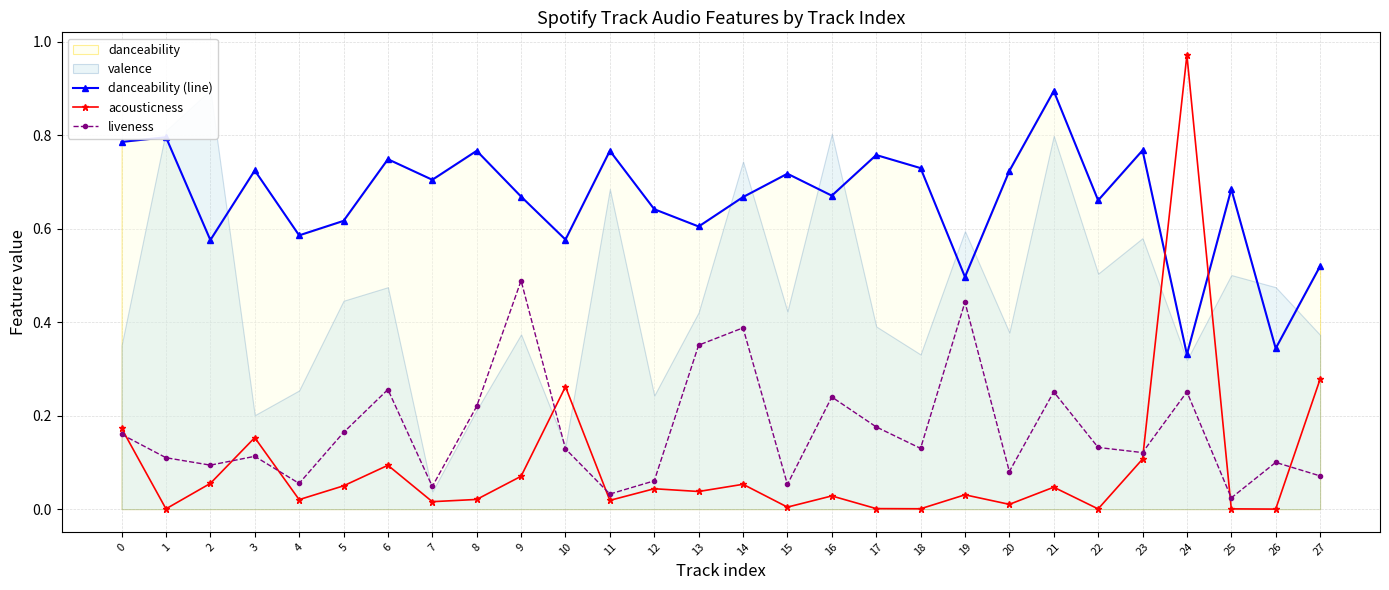

Which label corresponds to the largest value in the chart?

24